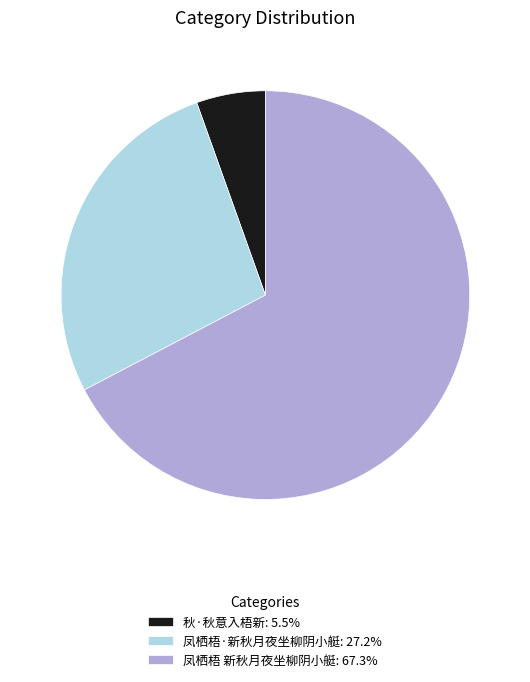

True or false: 凤栖梧·新秋月夜坐柳阴小艇 accounts for 27% of the total.

True